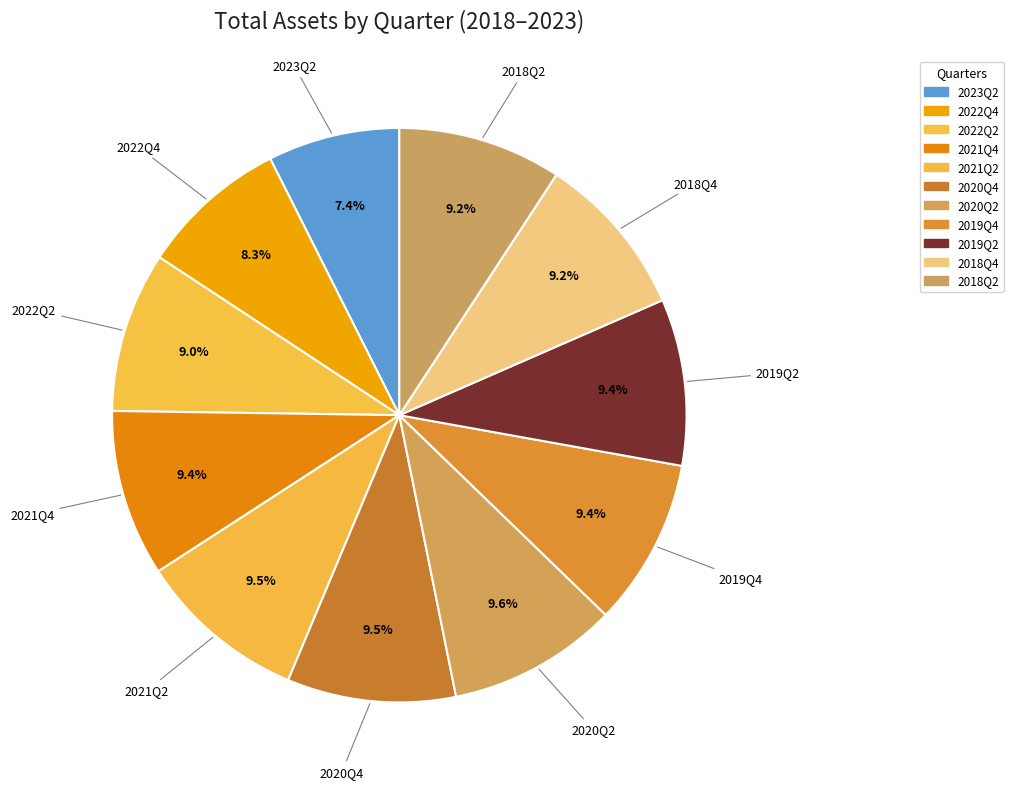

Which slice is the smallest?

2023Q2